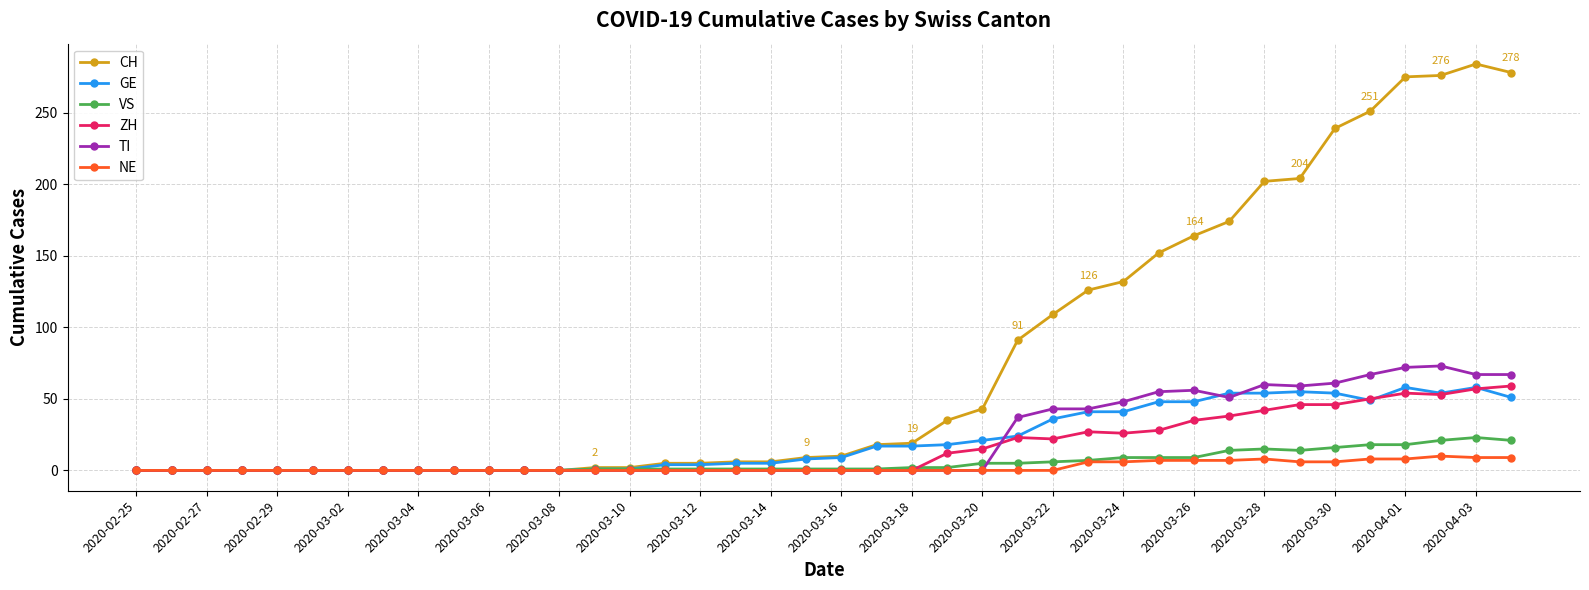

Which series has the largest range (max minus min)?

CH